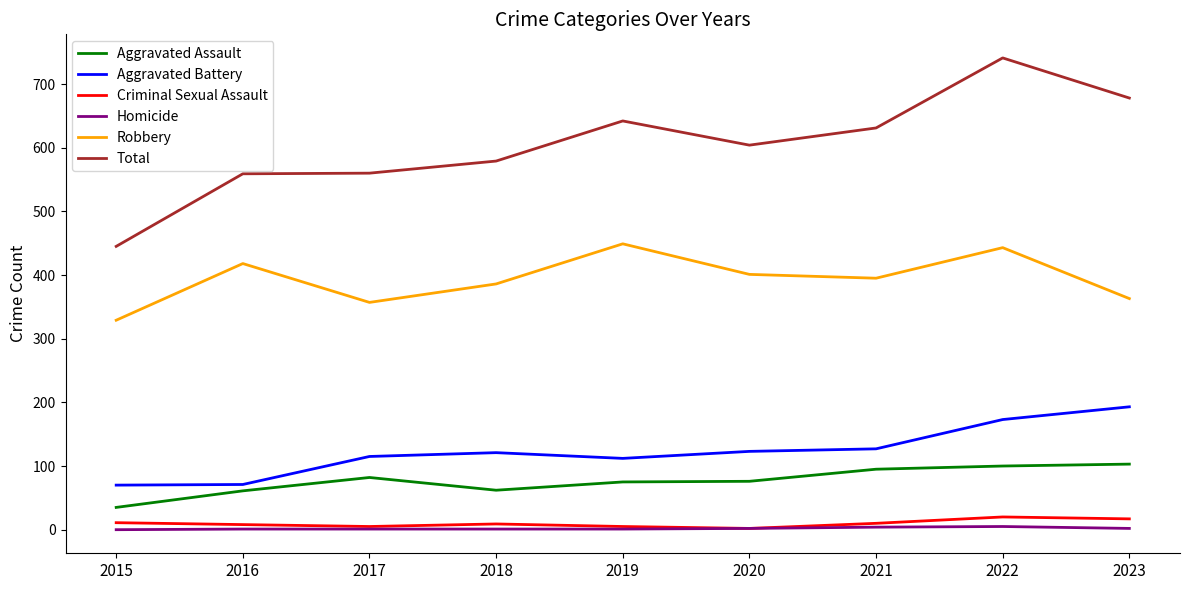

The Aggravated Battery series shows 193 at 2023. True or false?

True